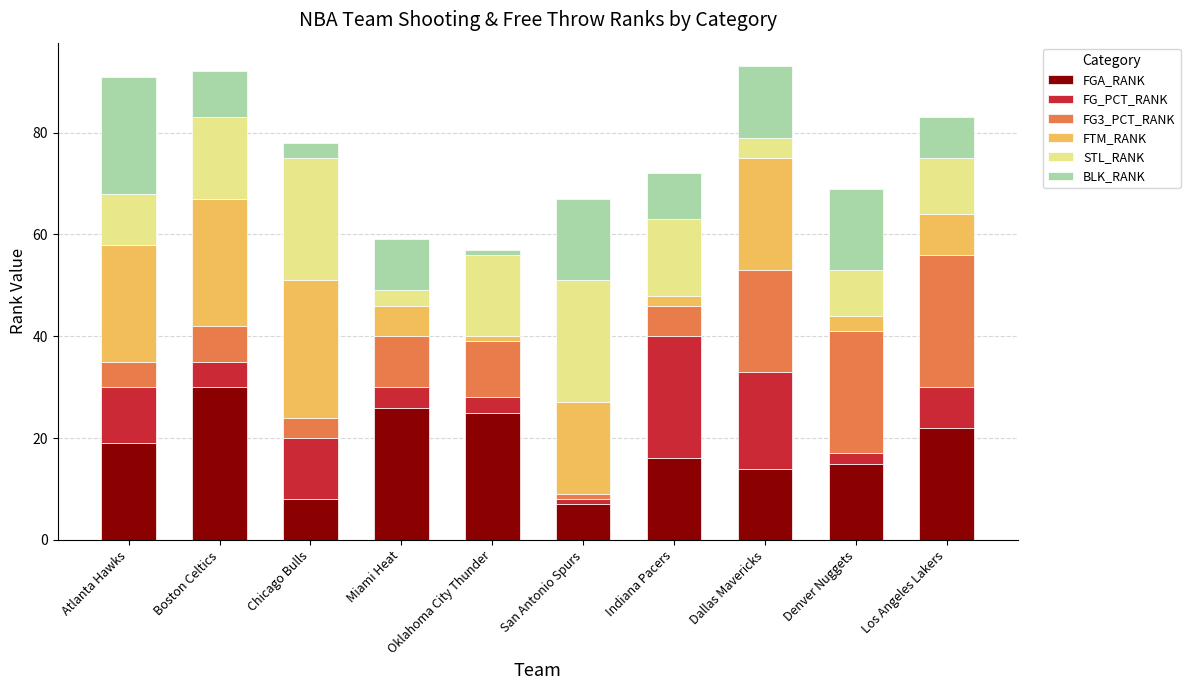

The FGA_RANK series shows 22 at Los Angeles Lakers. True or false?

True